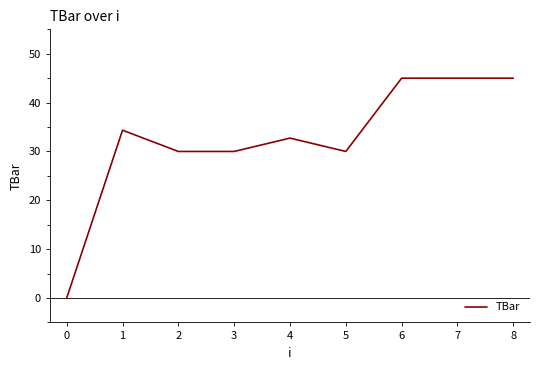

The value at 1 is 34.4. True or false?

True